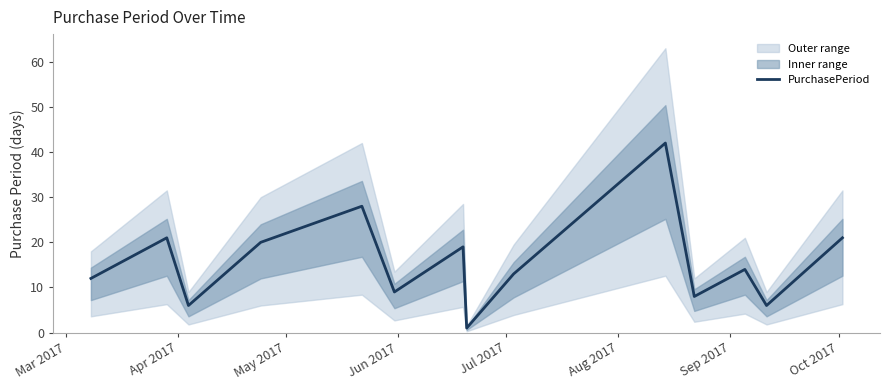

What is the highest value of the PurchasePeriod series?

42